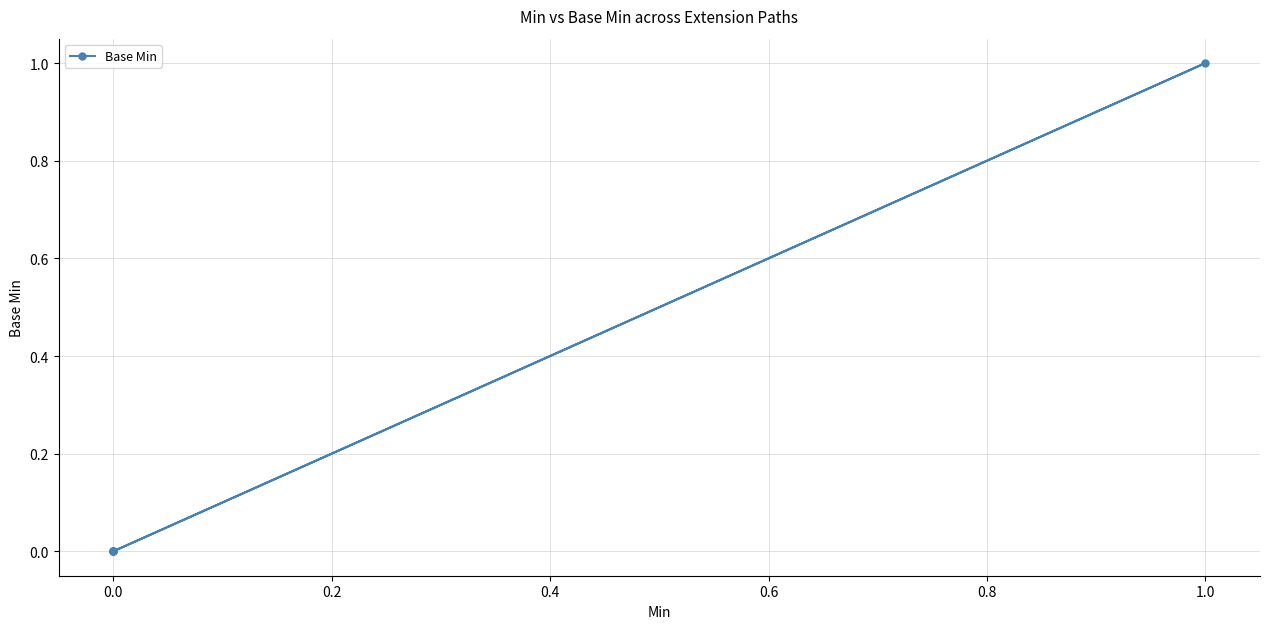

Does the chart display data point markers on the line(s)?

Yes